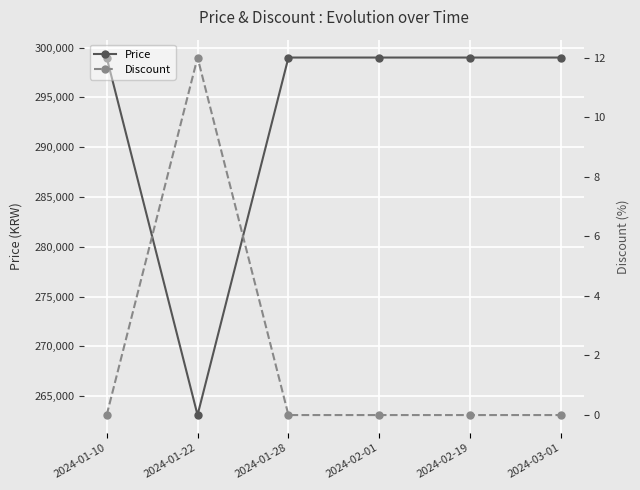

How many lines are shown in the chart?

2